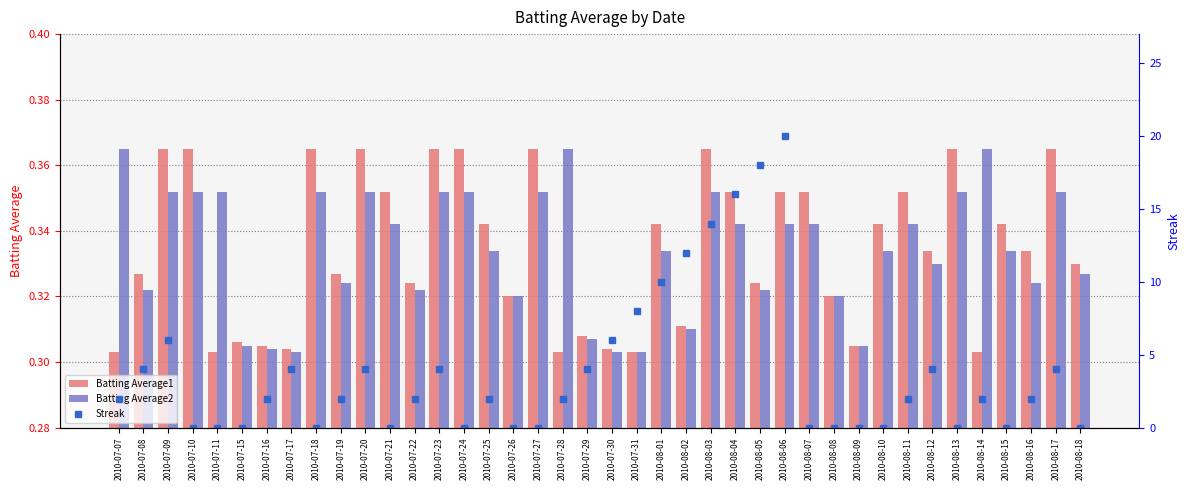

What is the label of the 20th bar from the right?

2010-07-30